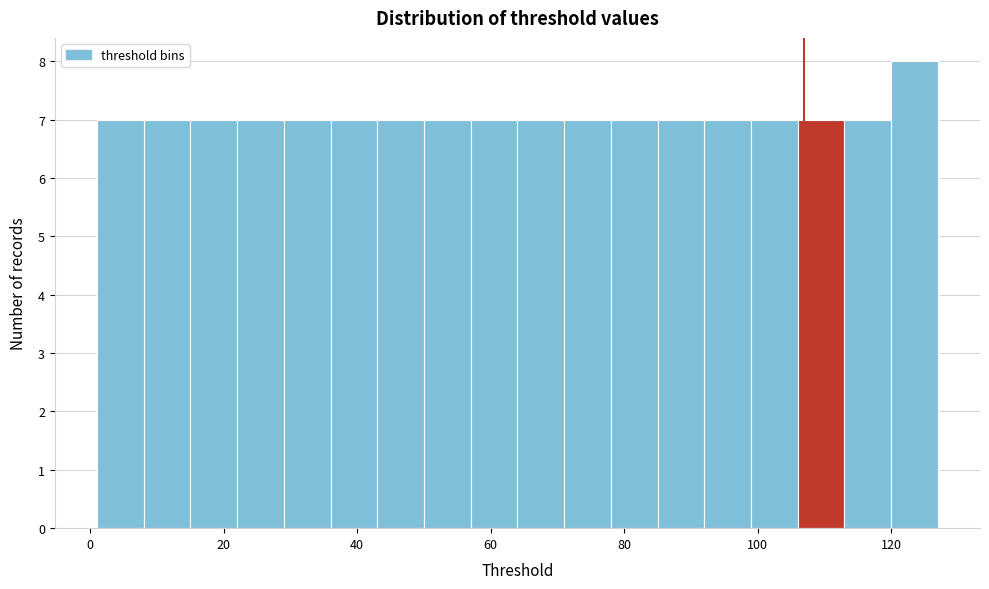

Around what value on the x-axis is the tallest bar? Give the approximate position of its centre, as read against the axis.

124